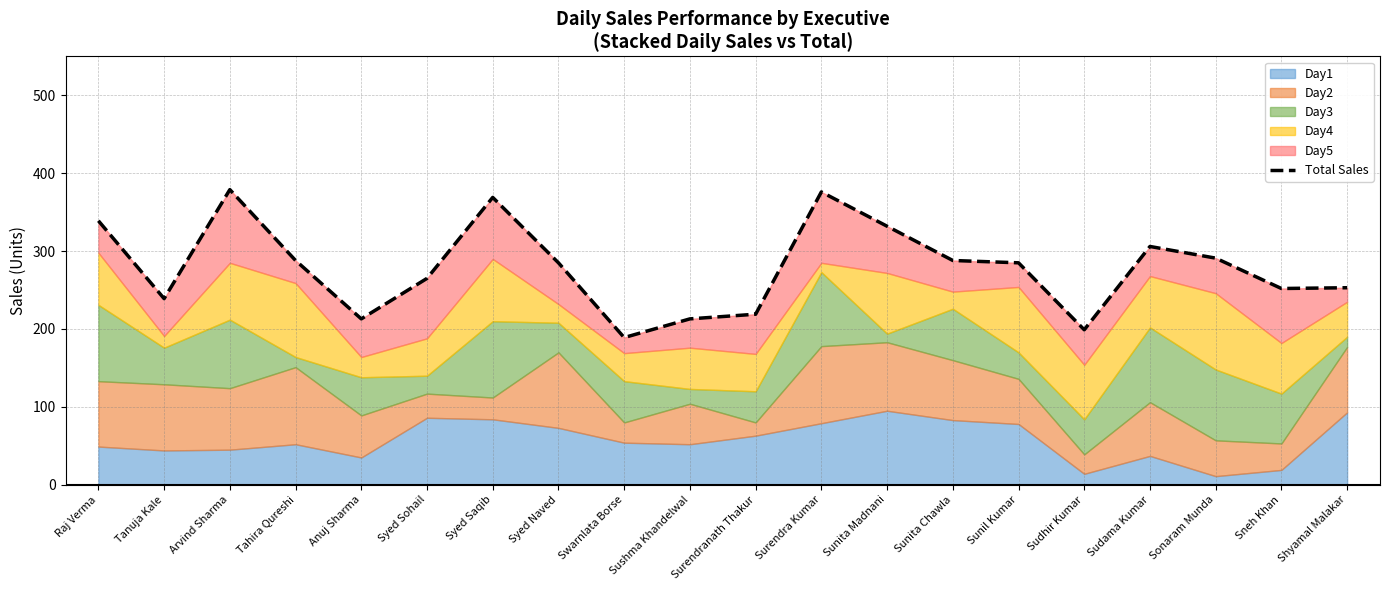

Reading left to right, list all the values displayed in this chart.

339	239	379	288	213	265	369	285	189	213	219	376	332	288	285	199	306	291	252	253